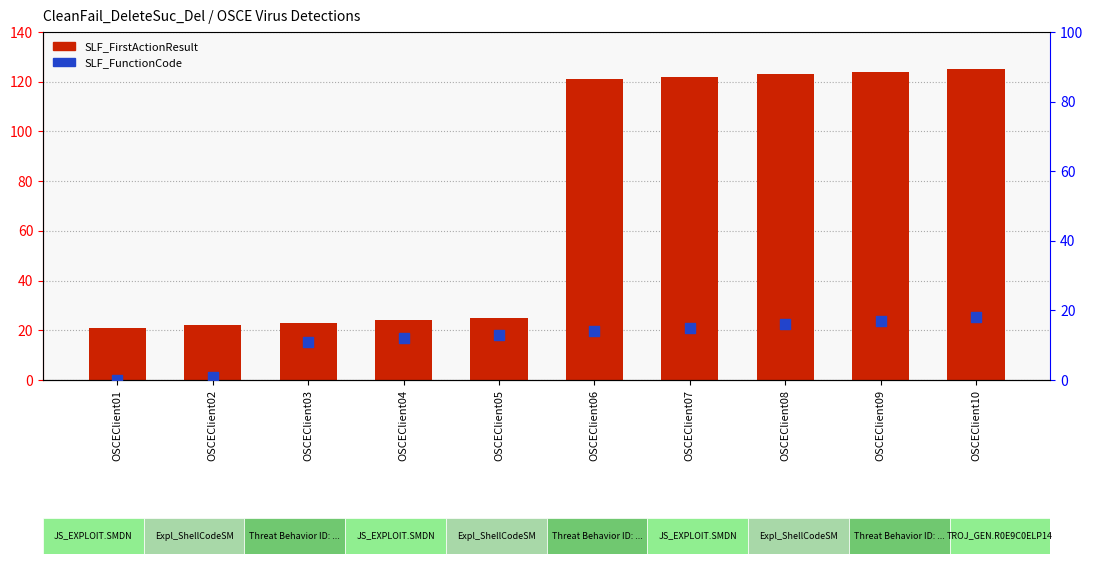

Which series has the largest Y range (max minus min)?

SLF_FirstActionResult